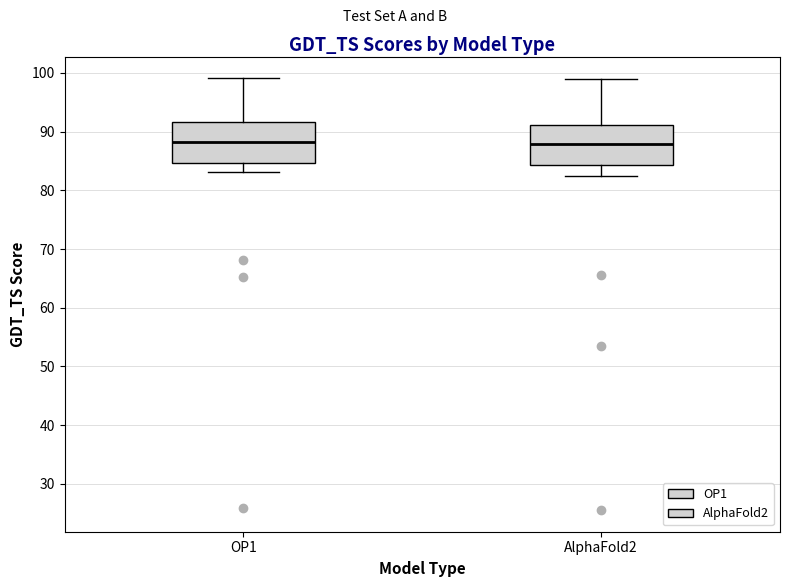

Reading left to right, read every box against the y-axis: the position of its median line, the range the box covers, and the ends of its whiskers. The values are not printed on the chart, so give them approximately, as read against the axis.

OP1: median 88, box 85 to 92, whiskers 83 to 99
AlphaFold2: median 88, box 84 to 91, whiskers 82 to 99